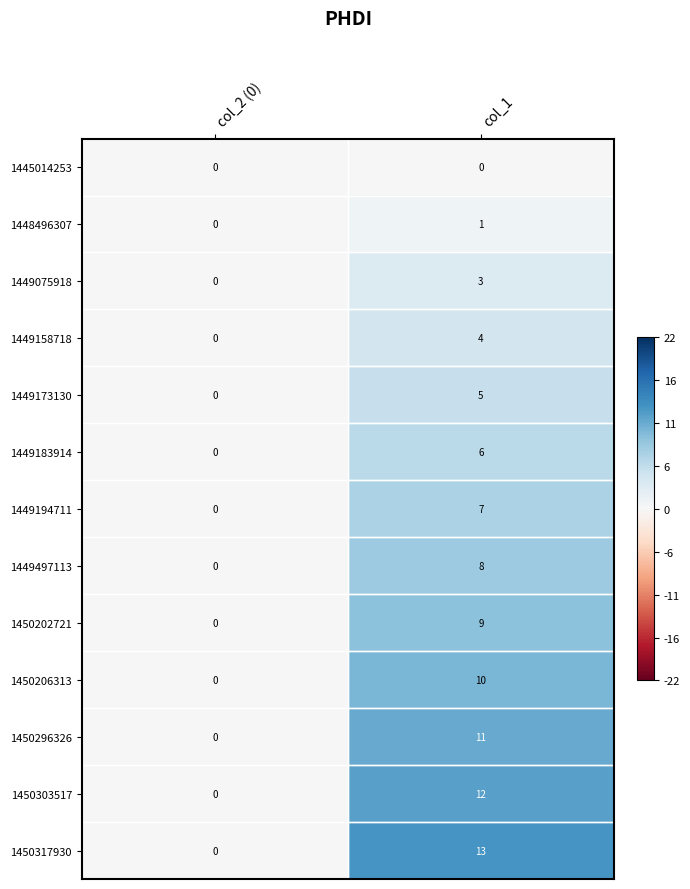

What is the difference between the 1449497113 values at col_2 (0) and col_1?

8